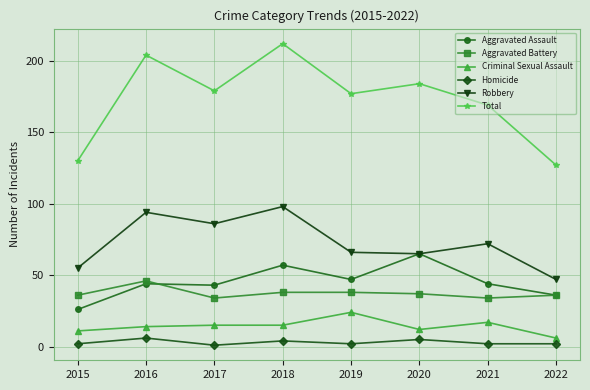

At how many categories does at least one series exceed 94?

8